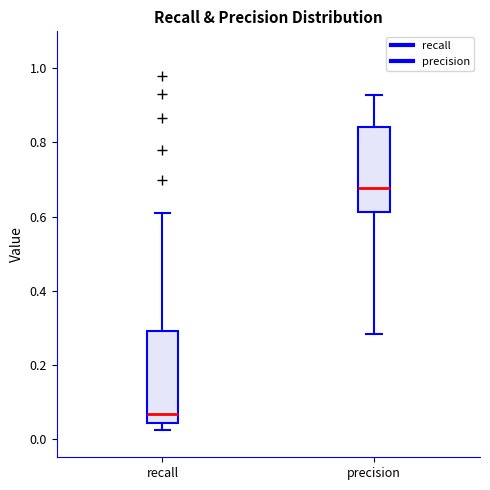

Reading left to right, read every box against the y-axis: the position of its median line, the range the box covers, and the ends of its whiskers. The values are not printed on the chart, so give them approximately, as read against the axis.

recall: median 0.06, box 0.04 to 0.30, whiskers 0.02 to 0.60
precision: median 0.68, box 0.62 to 0.84, whiskers 0.28 to 0.92